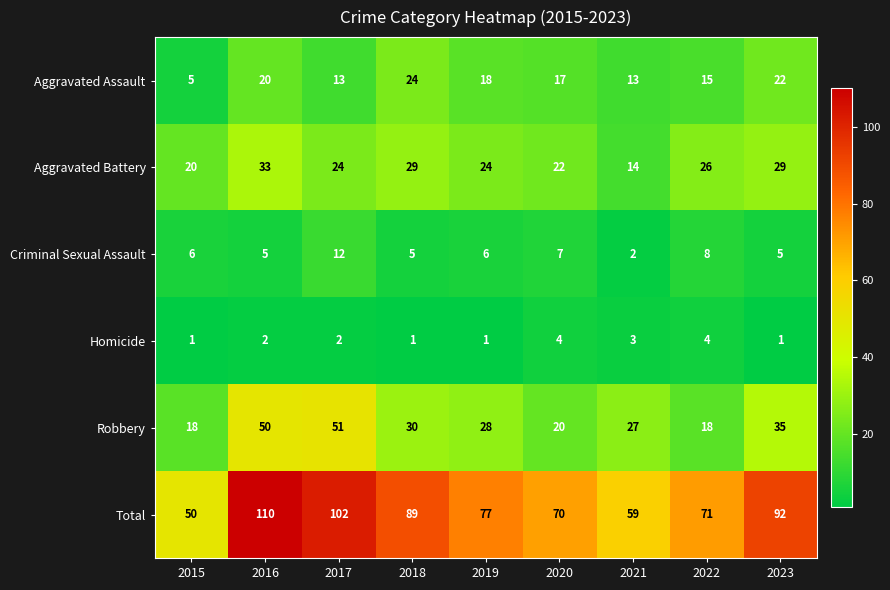

How many distinct data groups are displayed?

6